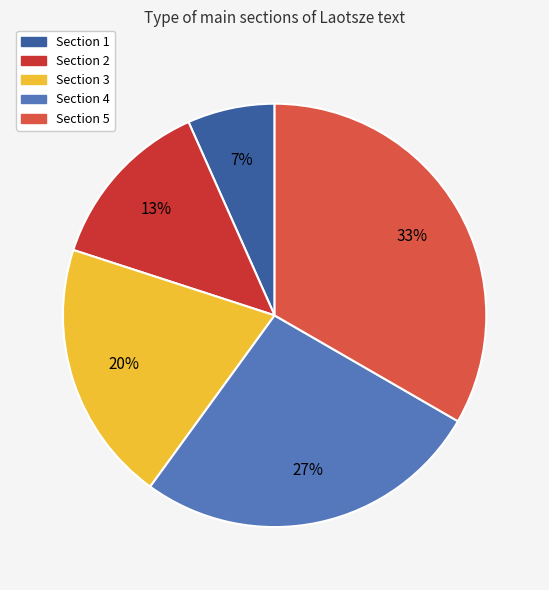

The Section 5 slice represents 33% of the pie. True or false?

True